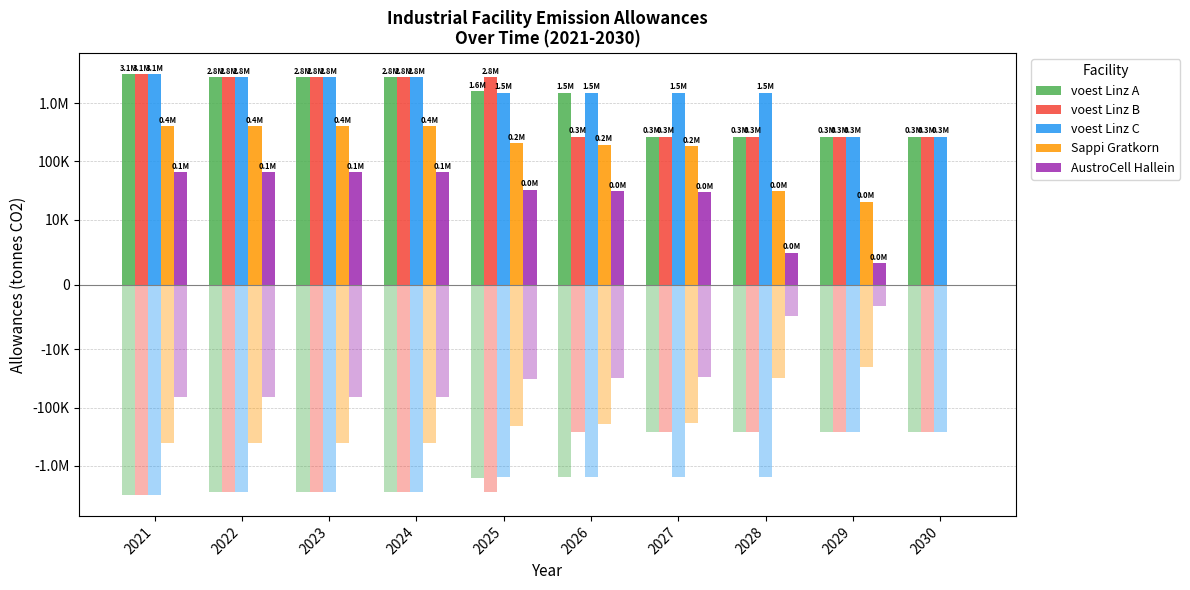

Rank the series by their maximum value, from lowest to highest.

AustroCell Hallein, Sappi Gratkorn, voest Linz A, voest Linz B, voest Linz C